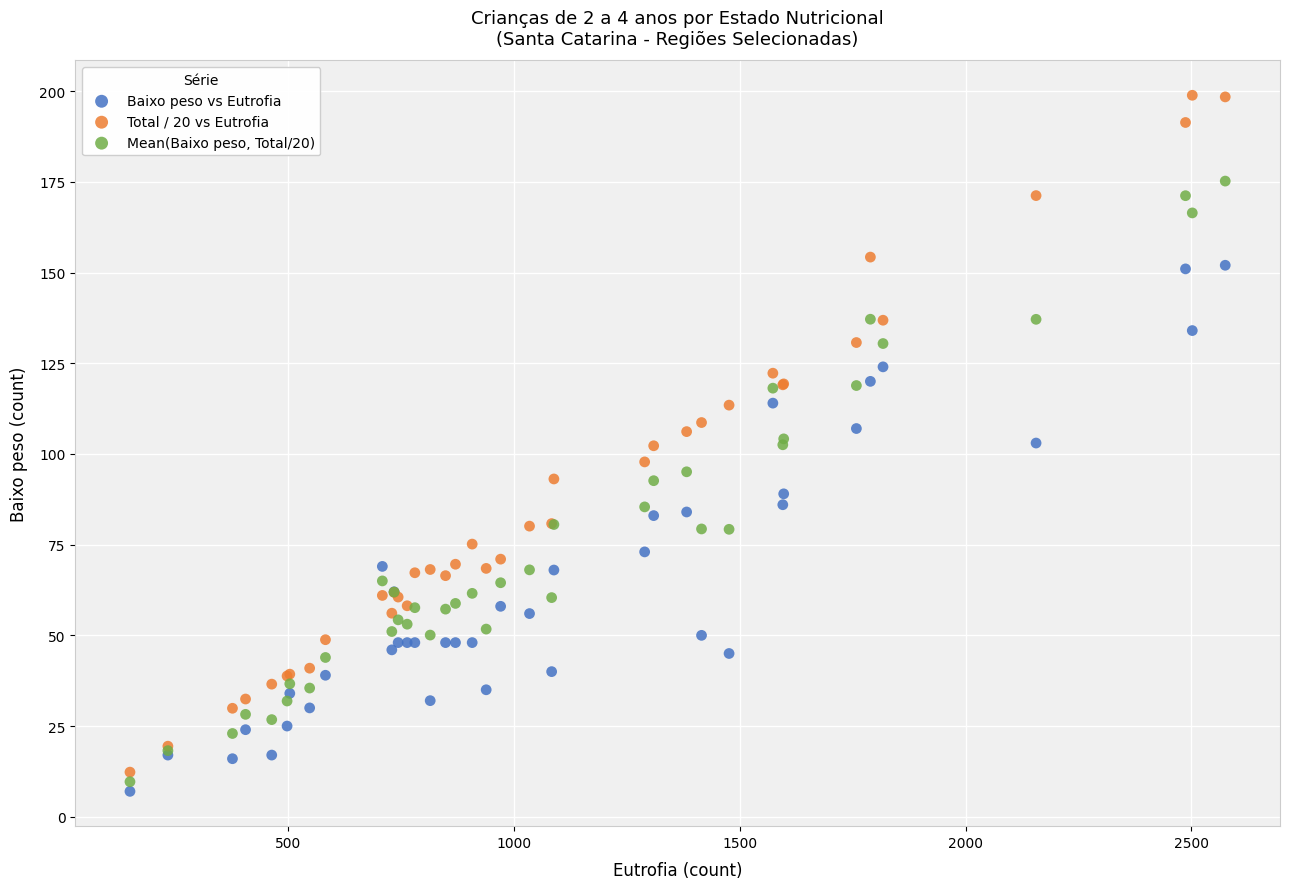

Which series reaches the minimum Y coordinate?

Baixo peso vs Eutrofia